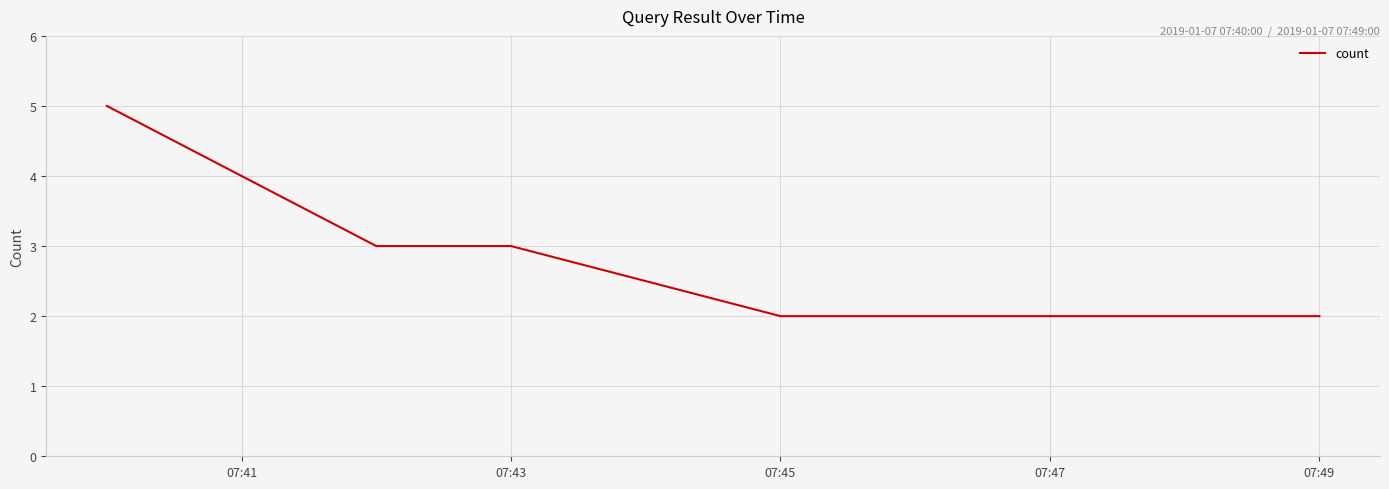

True or false: the data has more than 2 interior local peaks.

False